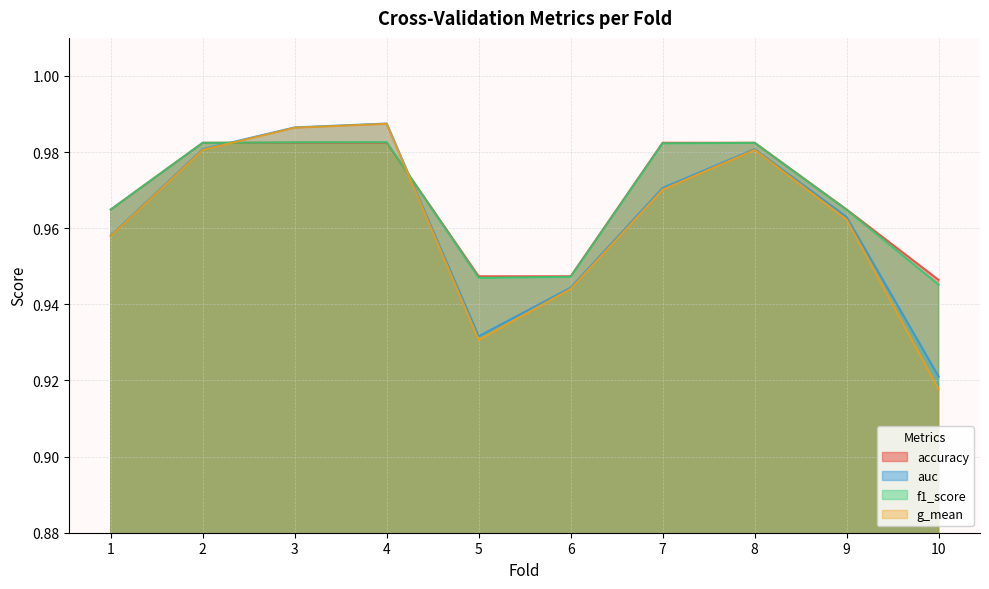

True or false: g_mean and accuracy cross at least once.

True